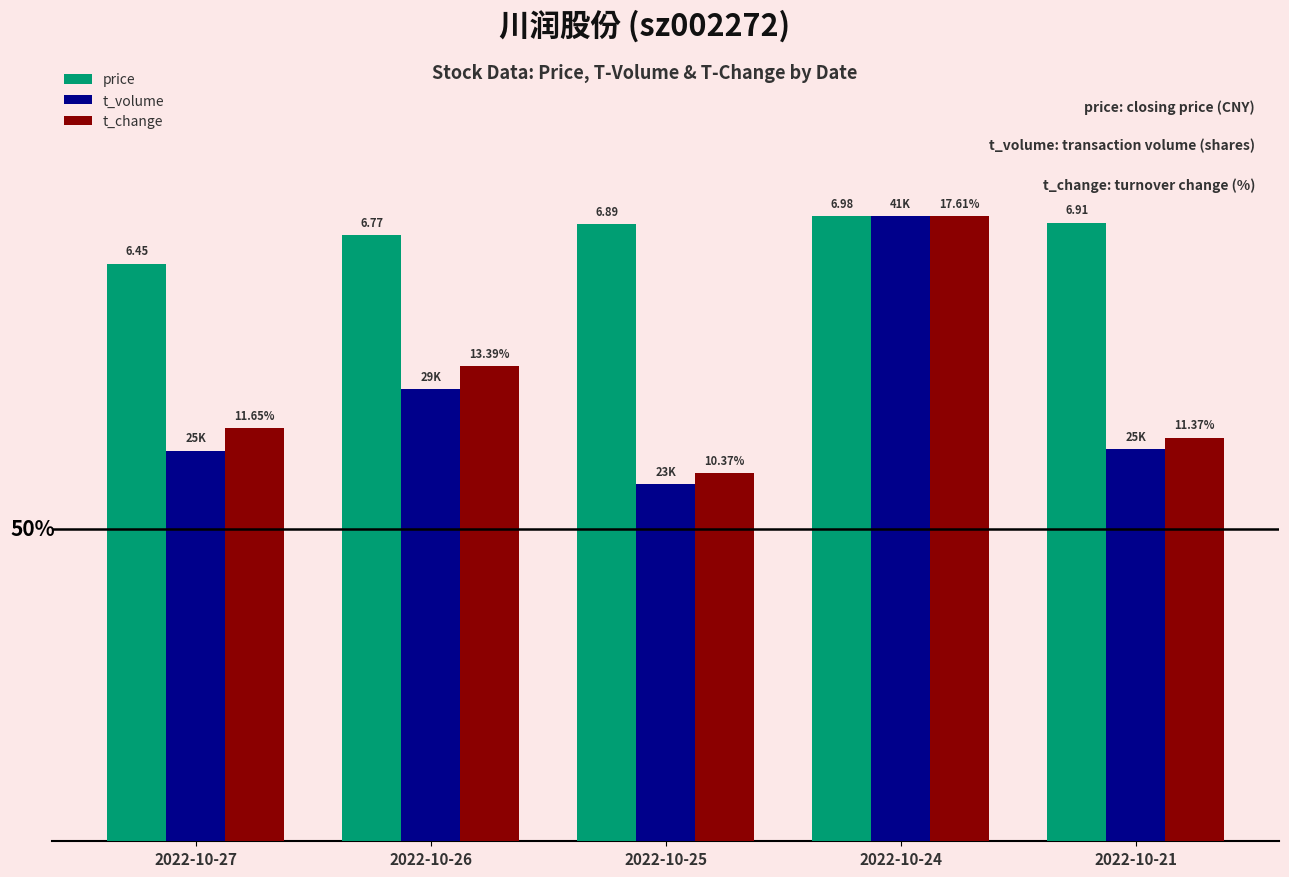

What is the spread (max minus min) of values at 2022-10-25?

41.6